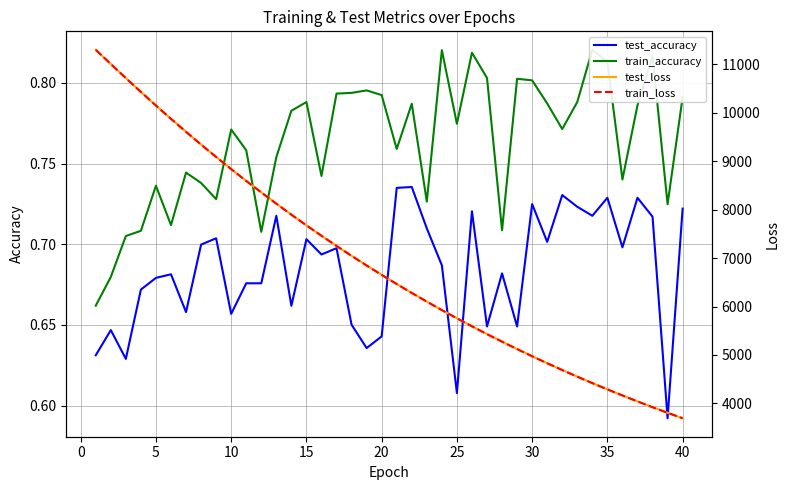

What is the difference between the second highest and minimum values in the test_accuracy series?

0.1